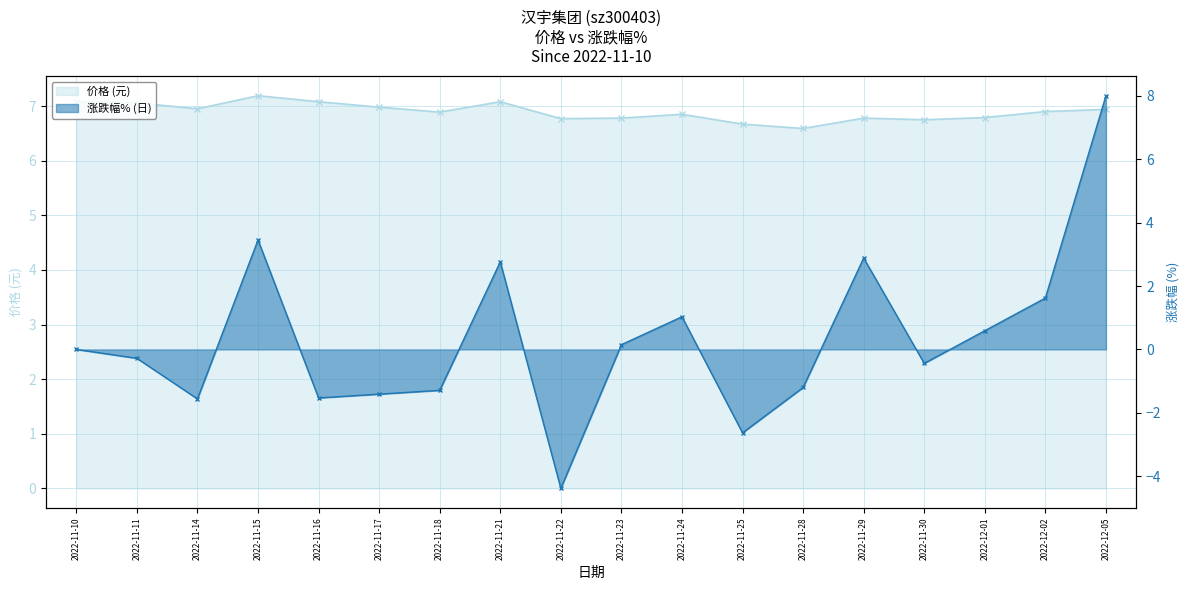

What is the difference between the 涨跌幅% values at 2022-11-29 and 2022-11-15?

0.6